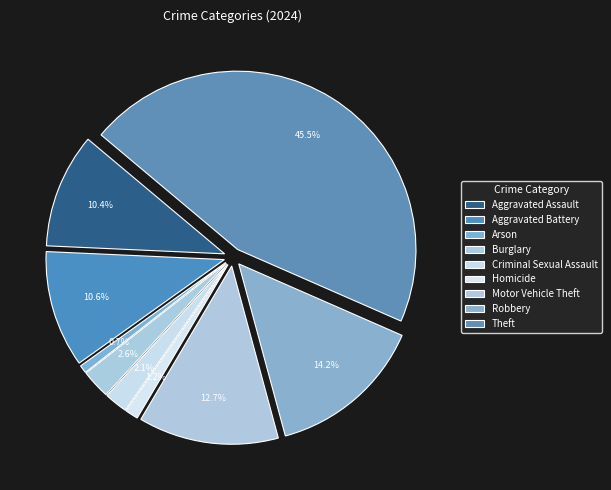

What percentage is NOT represented by Burglary?

97.4%